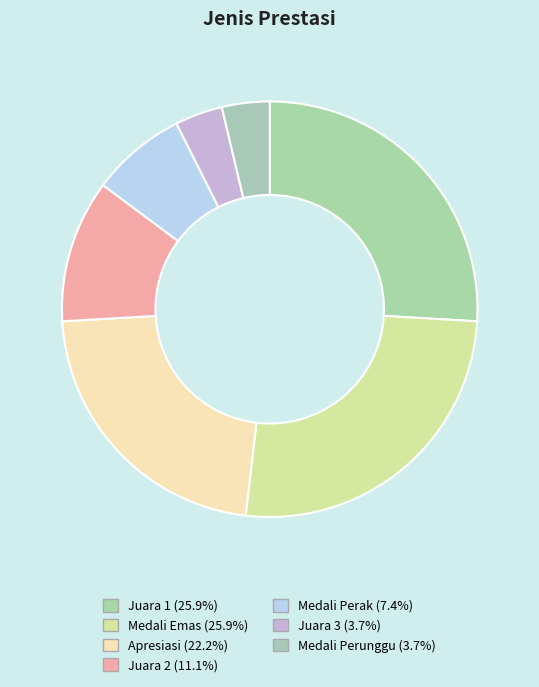

Count the number of slices in the pie.

7